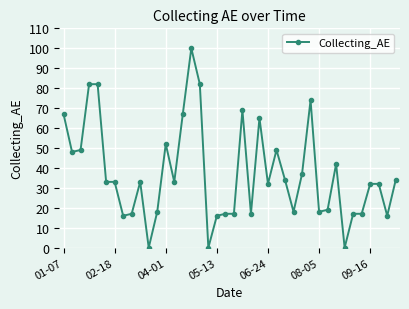

What is the value of the 28th point from the left?

18